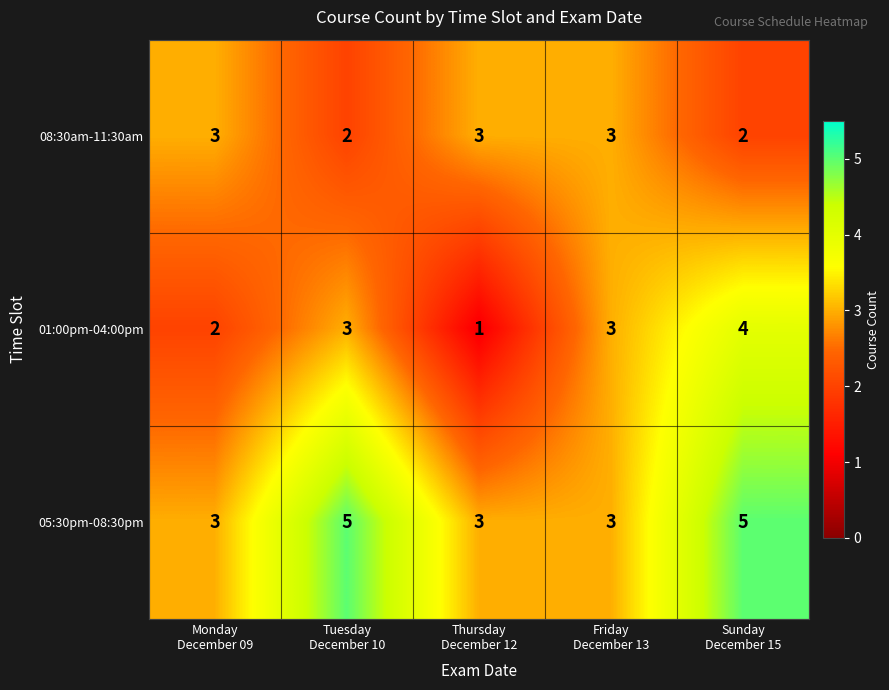

How many distinct data groups are displayed?

3